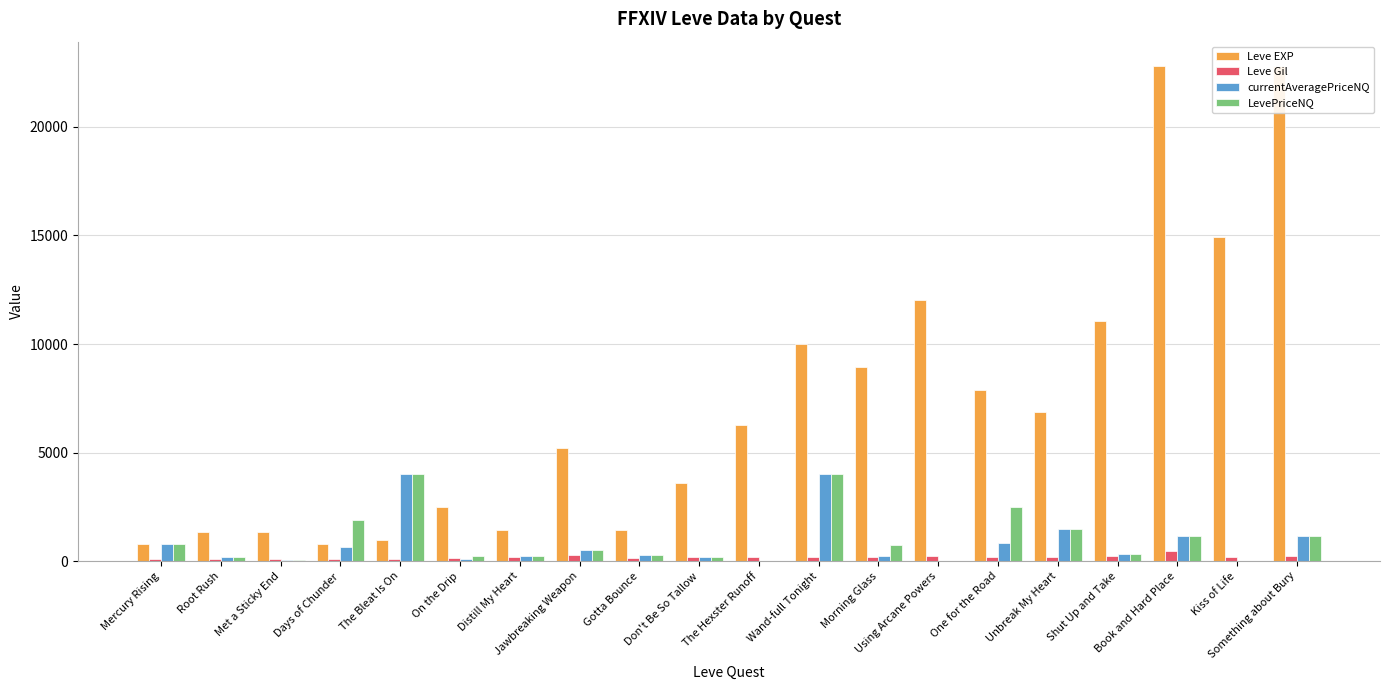

Reading right to left, what are all the values shown in this chart?

Leve EXP: 22790.0	14920.0	22790.0	11040.0	6880.0	7880.0	12030.0	8930.0	9990.0	6280.0	3600.0	1420.0	5220.0	1420.0	2490.0	980.0	800.0	1330.0	1330.0	800.0
Leve Gil: 234.0	172.0	468.0	230.0	175.0	168.0	230.0	169.0	191.0	169.0	170.0	140.0	293.0	169.0	139.0	112.0	112.0	115.0	114.0	113.0
currentAveragePriceNQ: 1133.5	0.0	1133.5	348.7	1462.2	833.3	0.0	250.4	4005.0	0.0	192.3	277.9	500.0	250.0	80.1	4005.0	635.3	55.0	166.7	791.9
LevePriceNQ: 1133.5	0.0	1133.5	348.7	1462.2	2500.0	0.0	751.1	4005.0	0.0	192.3	277.9	500.0	250.0	240.3	4005.0	1906.0	55.0	166.7	791.9